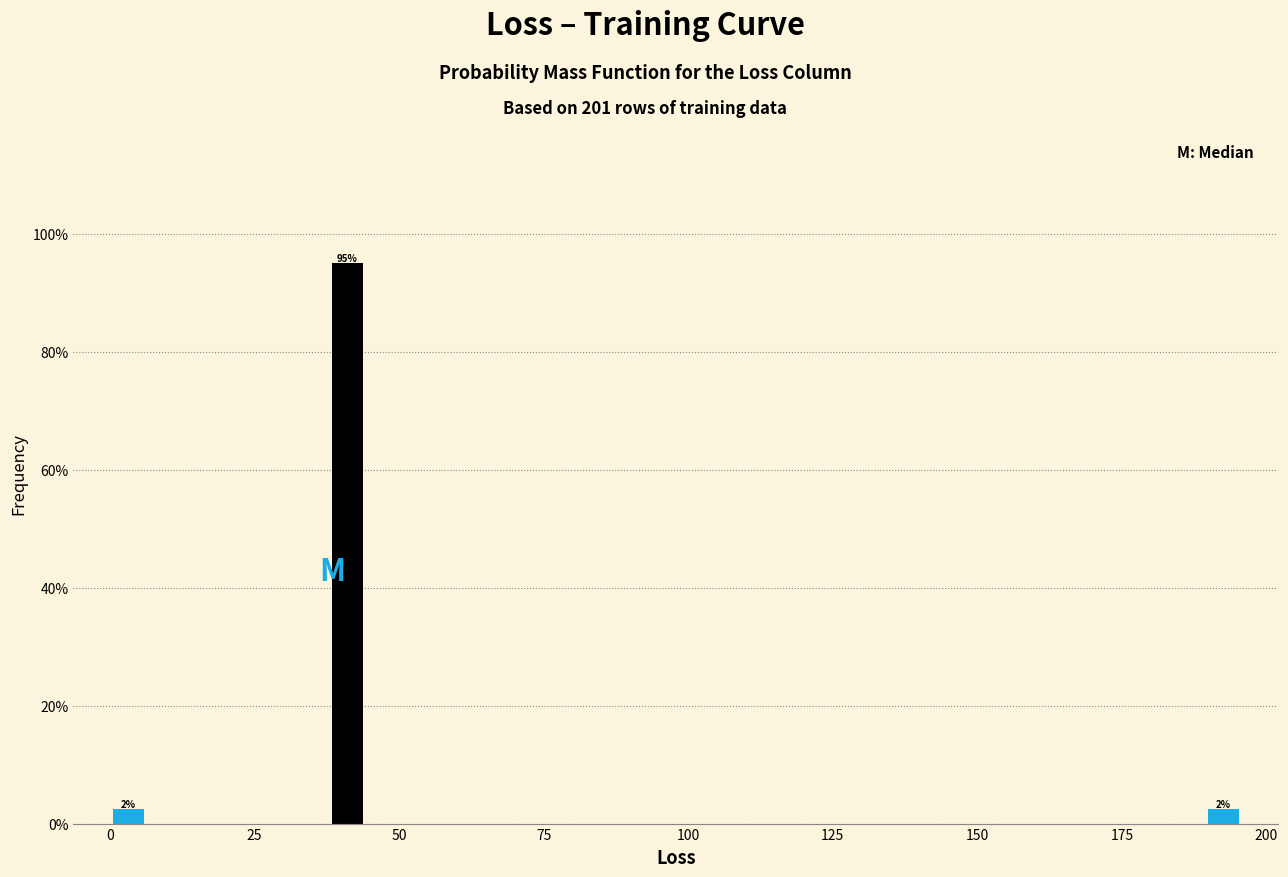

Read against the x-axis, roughly where is the centre of the tallest bar?

40